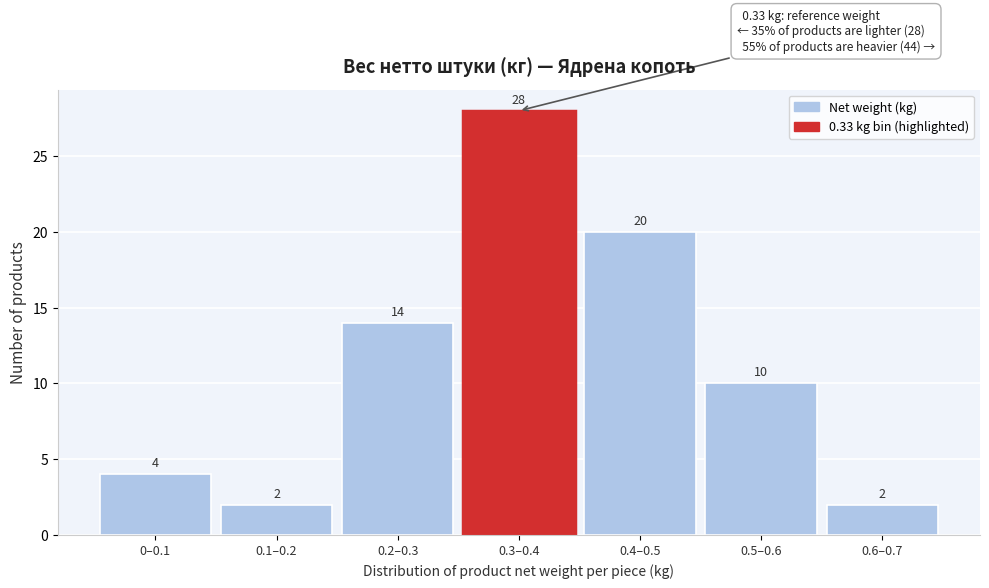

Reading right to left, what are all the values shown in this chart?

2	10	20	28	14	2	4